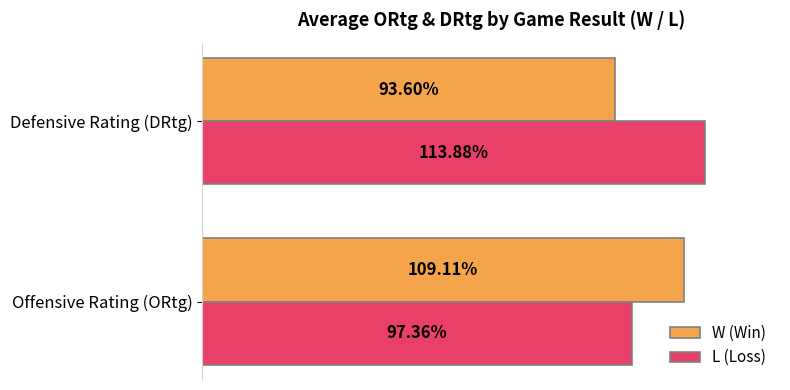

Which series has the largest range (max minus min)?

L (Loss)